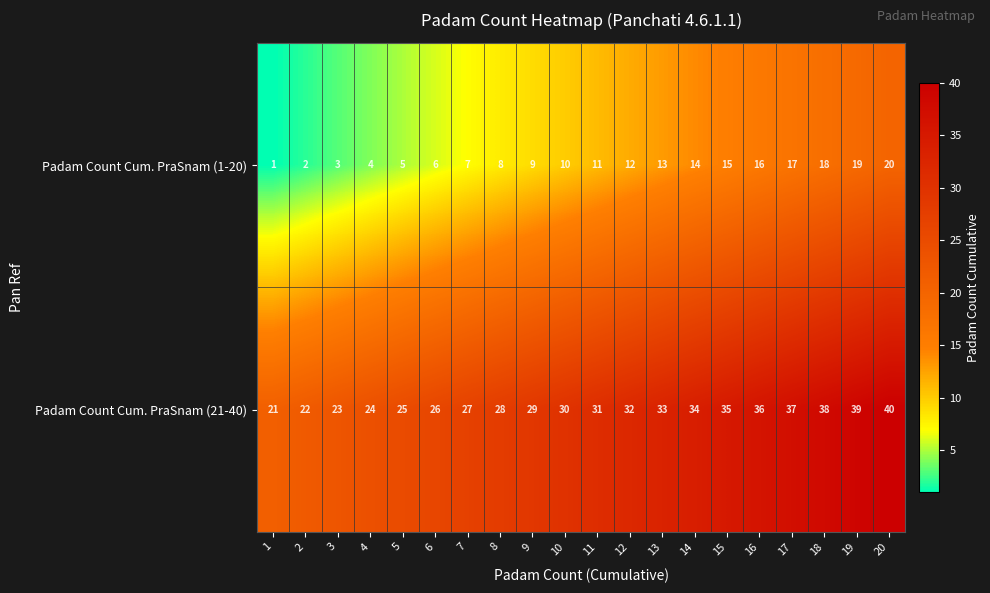

What is the minimum value for Padam Count Cum. PraSnam (21-40)?

21